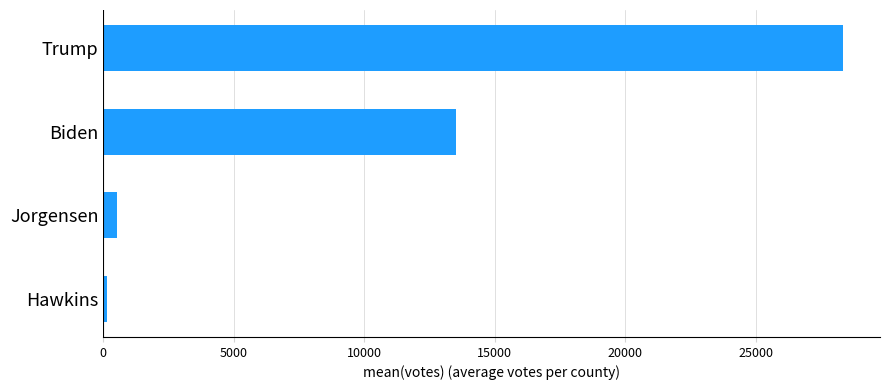

What is the sum of all values?

42503.0